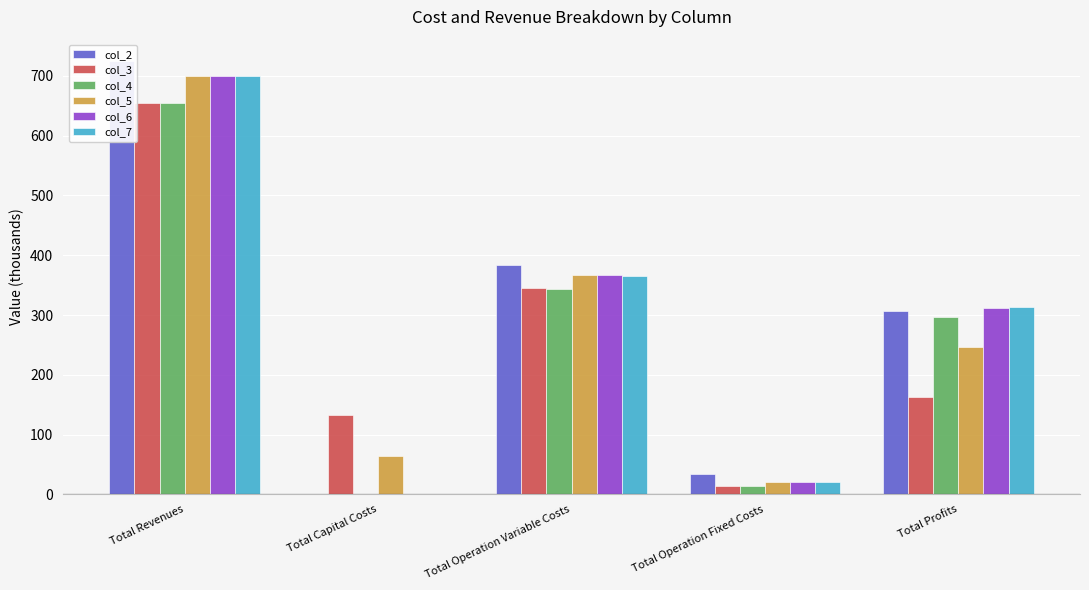

Rank the categories by col_3 value from lowest to highest.

Total Operation Fixed Costs, Total Capital Costs, Total Profits, Total Operation Variable Costs, Total Revenues